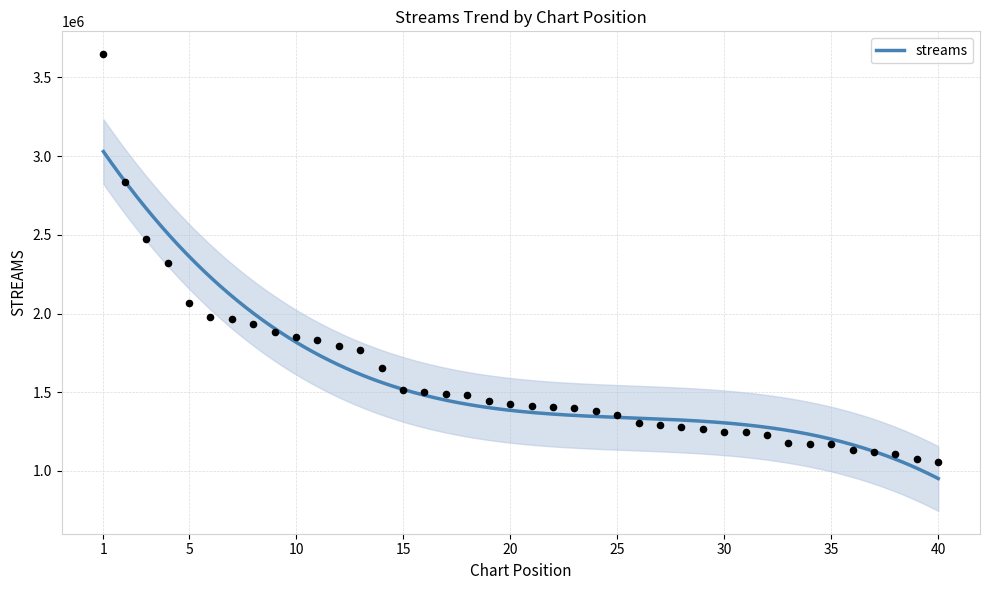

What is the change in value from 15 to 28?

-231557